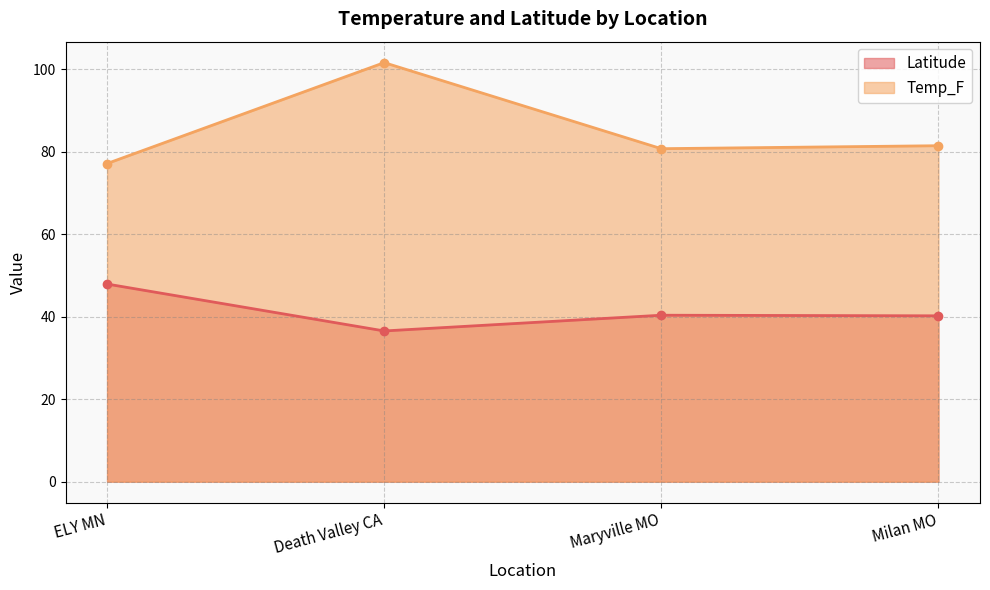

What is the lowest value of the Temp_F series?

77.1